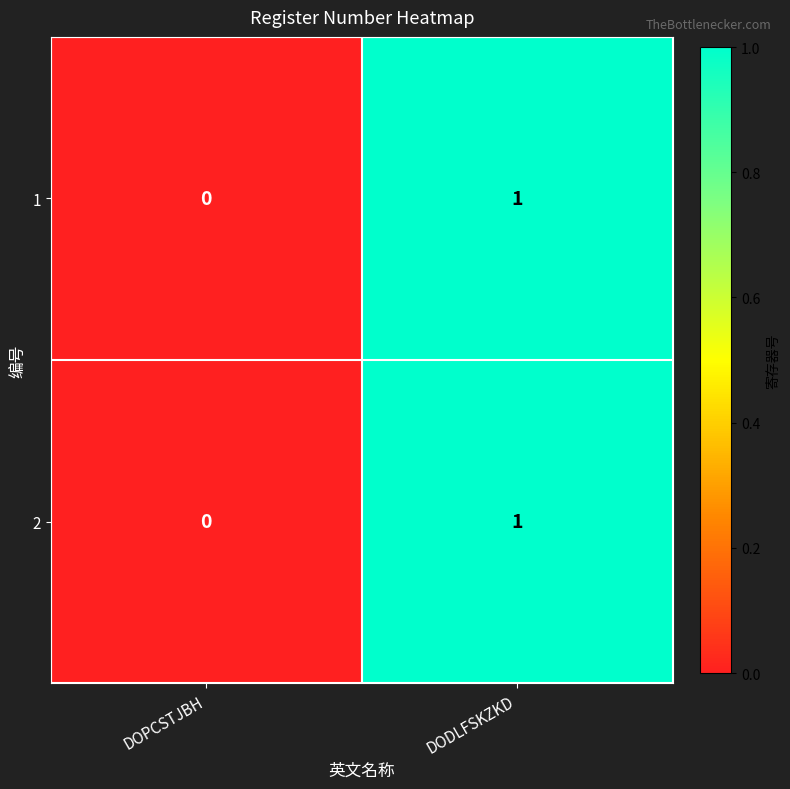

True or false: 1 has a value of 1 at DODLFSKZKD.

True